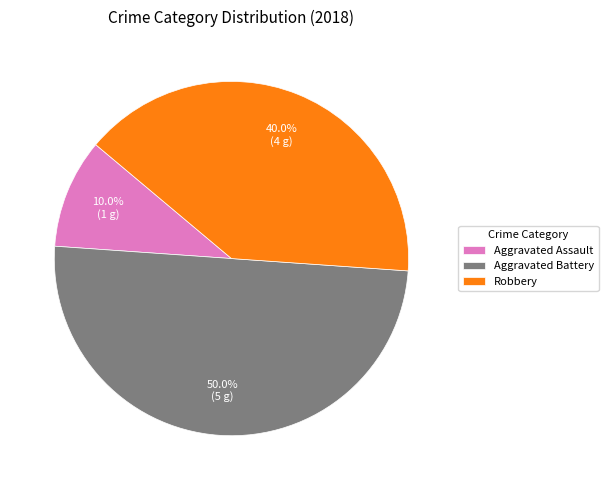

True or false: Aggravated Assault accounts for 1% of the total.

False